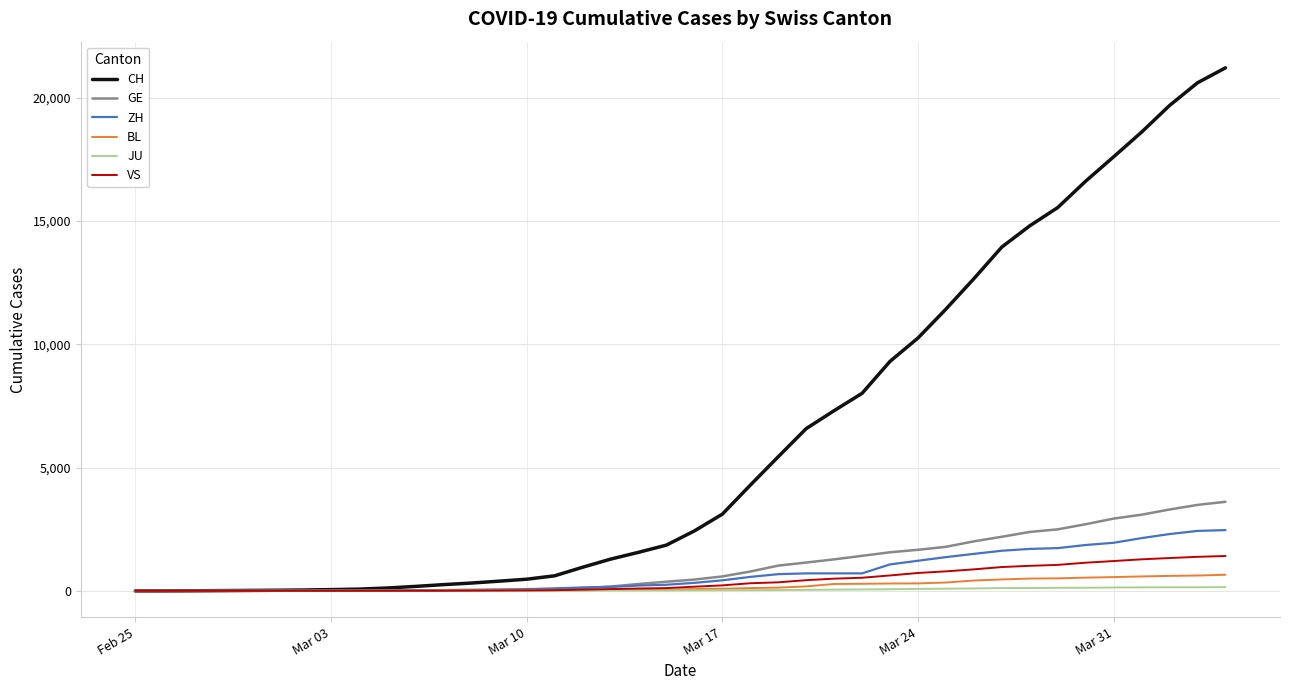

How many values in the VS series are below 172?

20